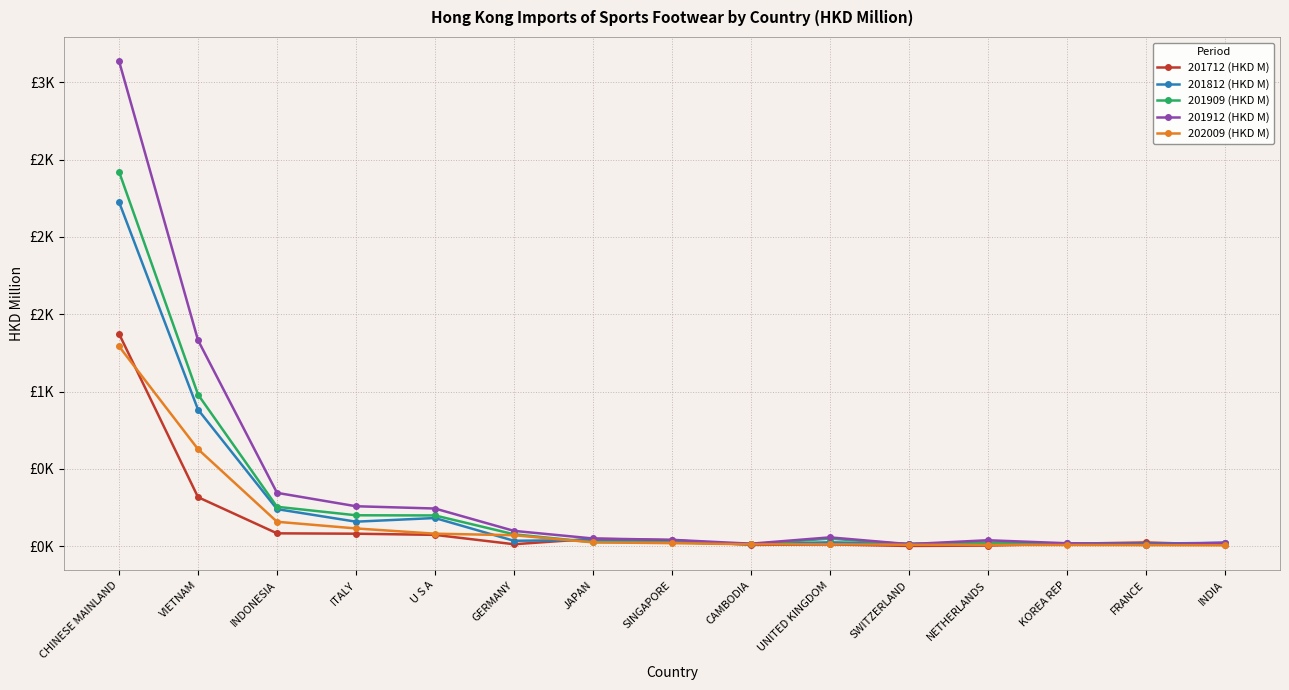

Does the chart have visible grid lines?

Yes